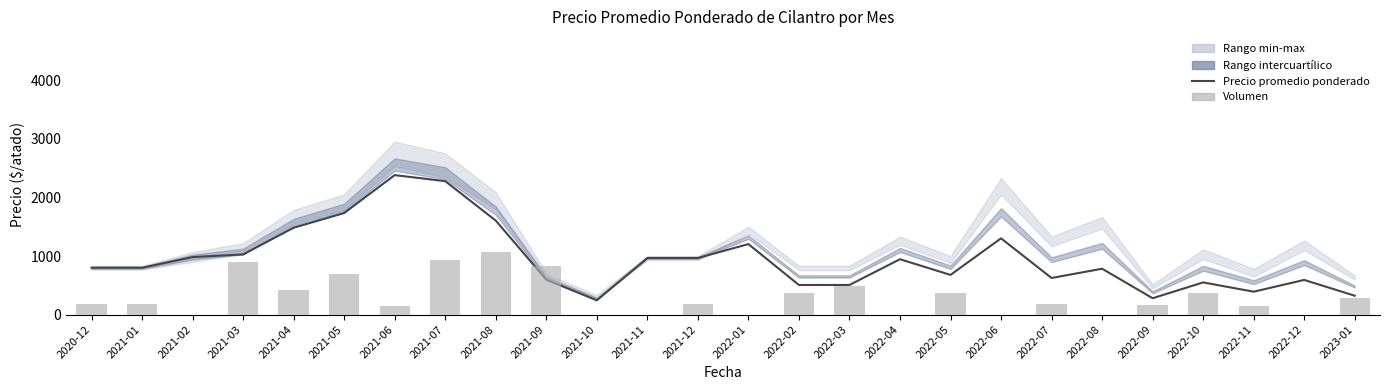

Is it true that Volumen equals 149.5 at 2022-07?

False